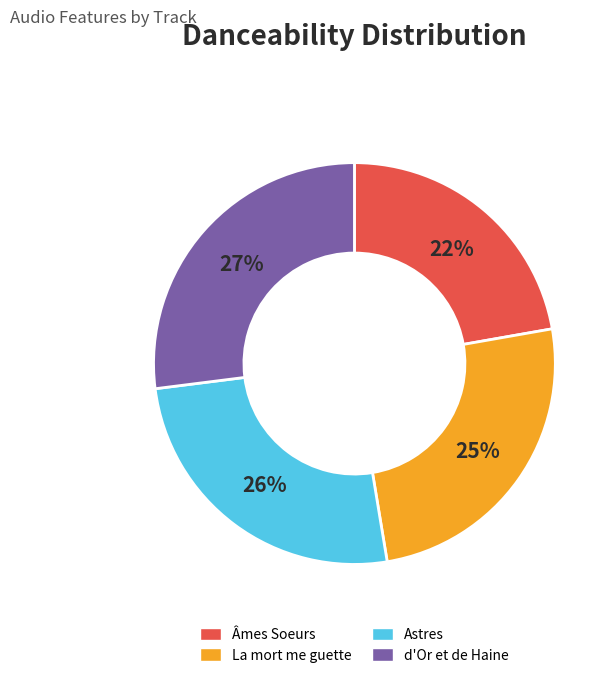

Which slice is the smallest?

Âmes Soeurs